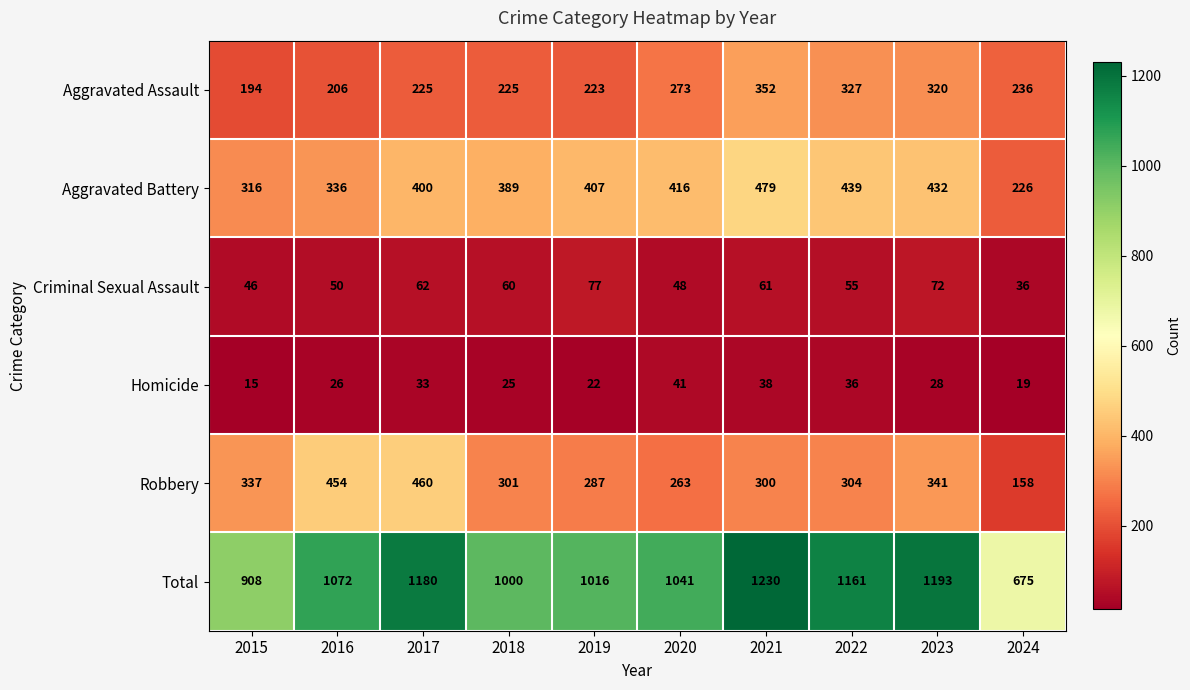

What is the sum of the Homicide values at 2015 and 2021?

53